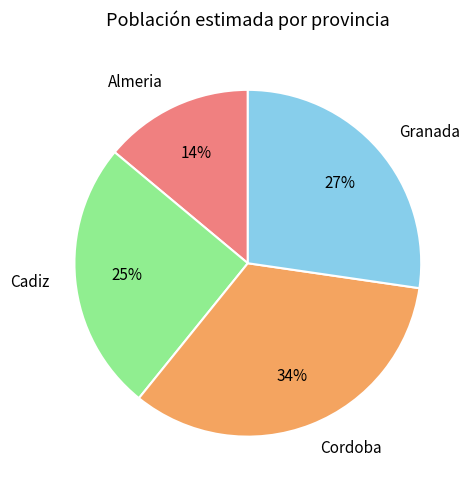

Is there a majority slice in this chart?

No